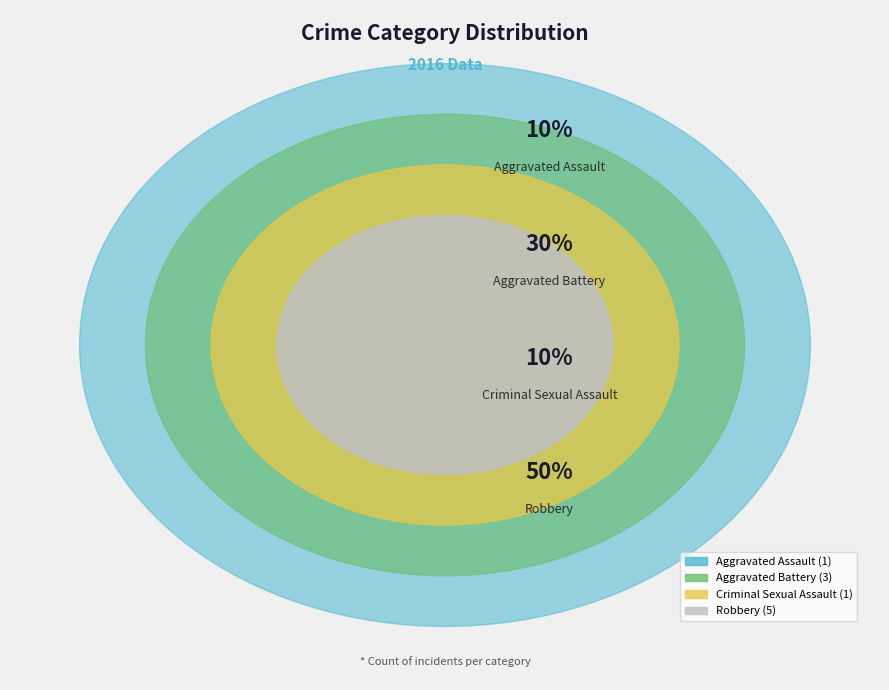

Is it true that Aggravated Assault is 18% of the pie?

False